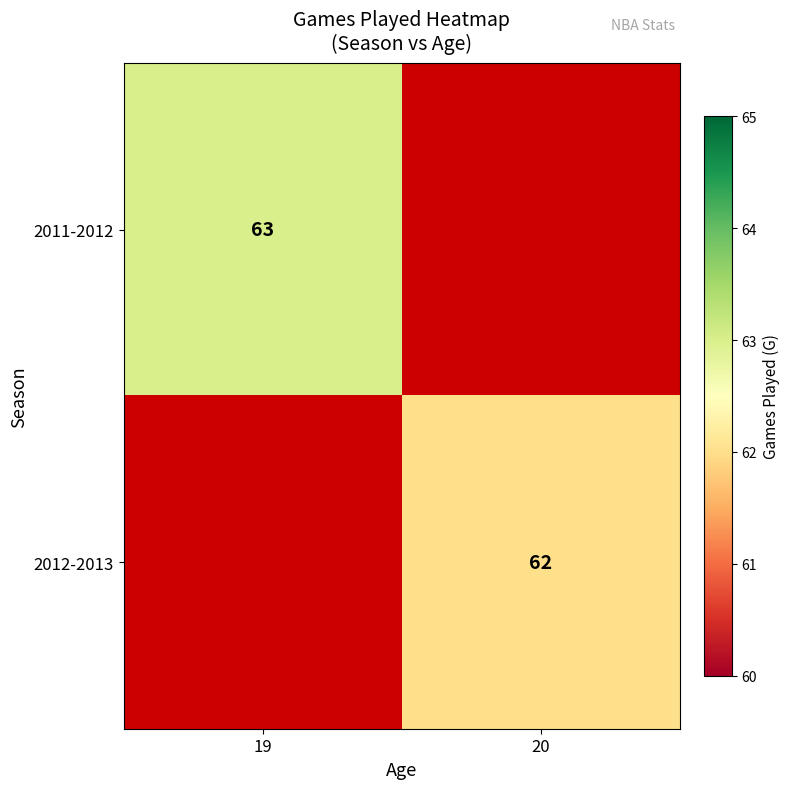

True or false: 2011-2012 has a value of 63 at 19.

True